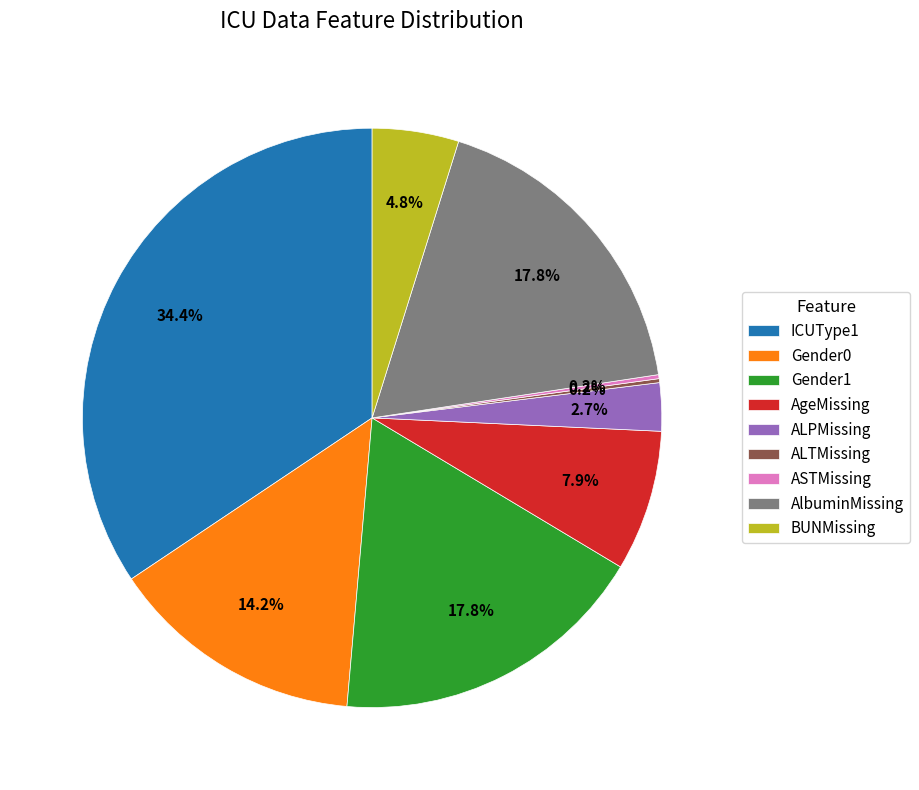

To the nearest percent, what is the difference between the largest and smallest slice percentages?

34%